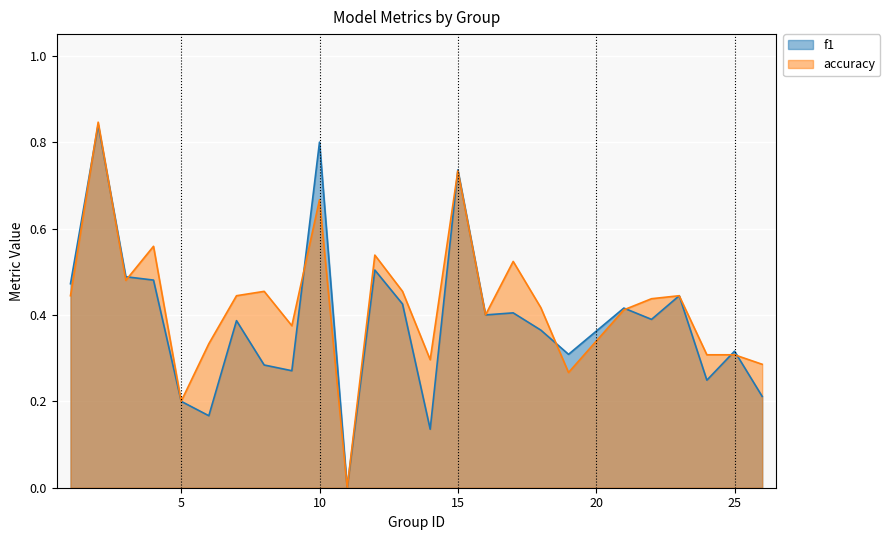

List the series in order of their overall mean, highest first.

accuracy, f1